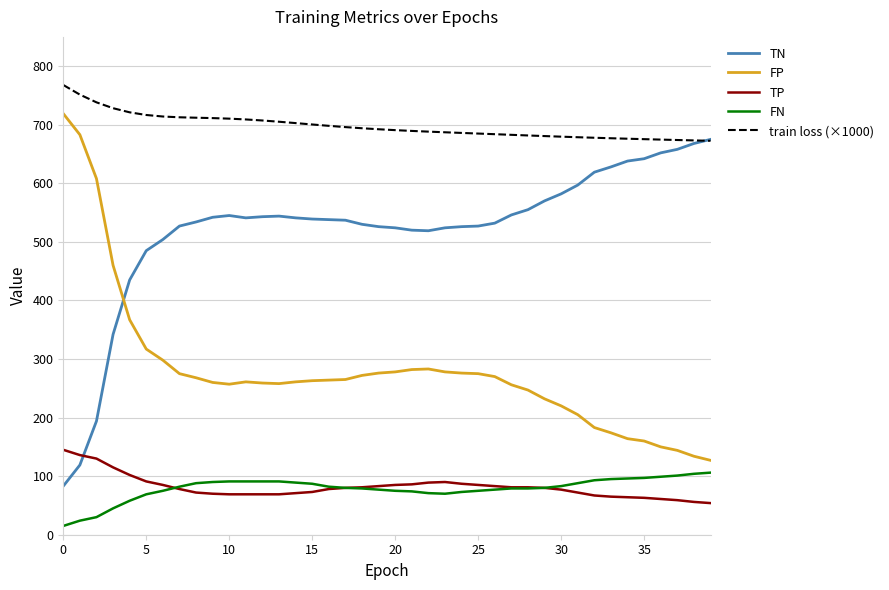

True or false: TP and train loss (×1000) intersect in this chart.

False